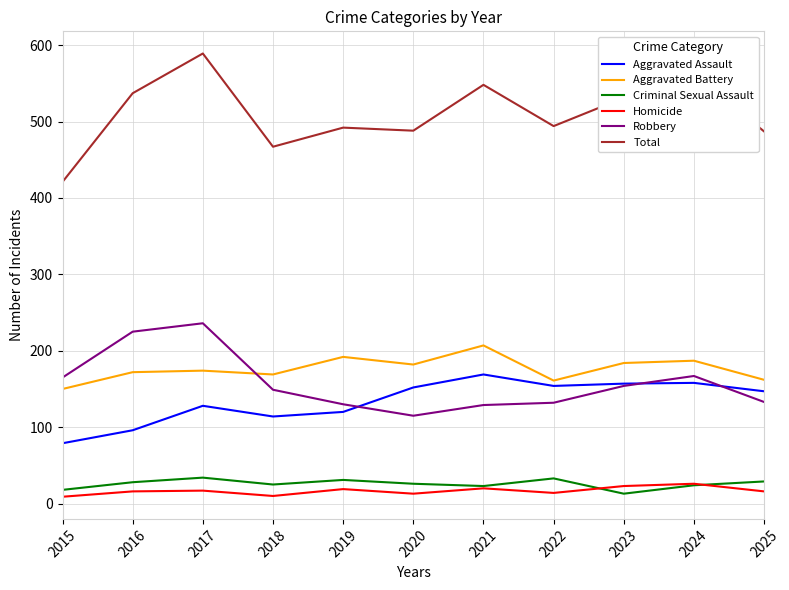

Count the number of data series in this chart.

6